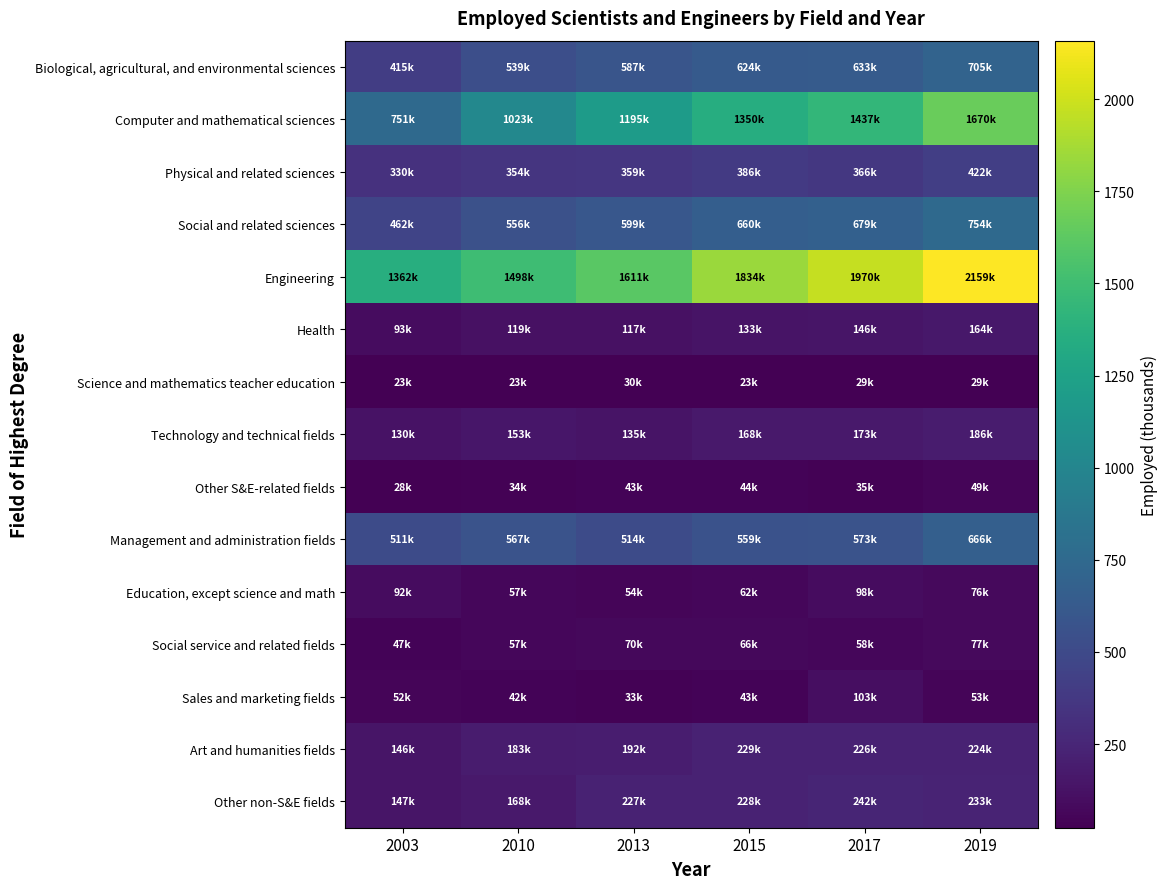

List the series in order of their peak value, lowest first.

Science and mathematics teacher education, Other S&E-related fields, Social service and related fields, Education, except science and math, Sales and marketing fields, Health, Technology and technical fields, Art and humanities fields, Other non-S&E fields, Physical and related sciences, Management and administration fields, Biological, agricultural, and environmental sciences, Social and related sciences, Computer and mathematical sciences, Engineering